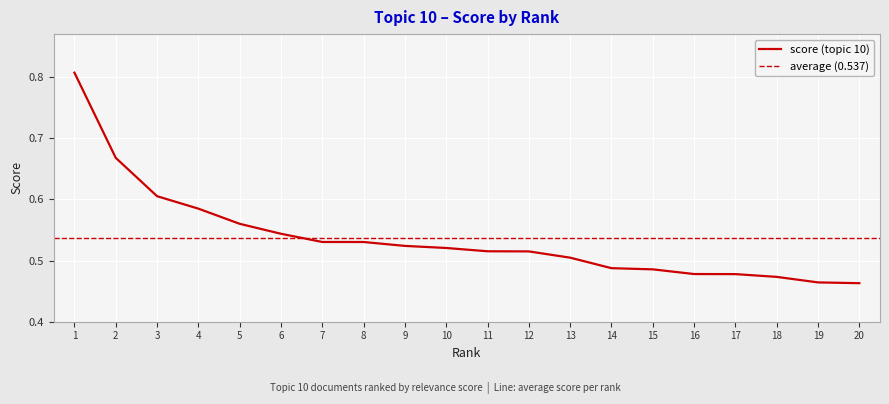

How many lines are shown in the chart?

1